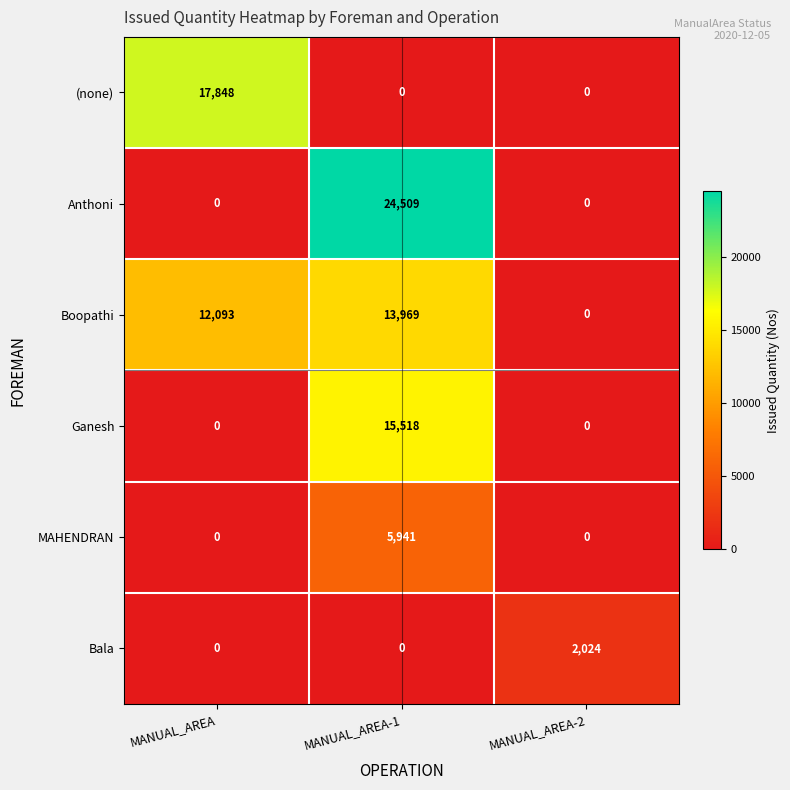

What is the difference between the maximum and minimum values in the Anthoni series?

24509